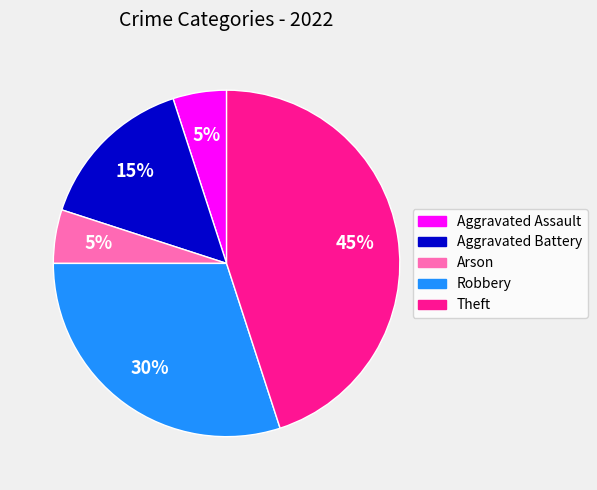

The Aggravated Assault slice represents 5% of the pie. True or false?

True